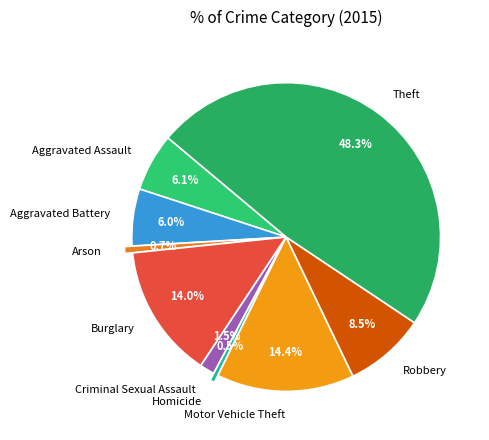

Is Robbery the majority of the pie?

No